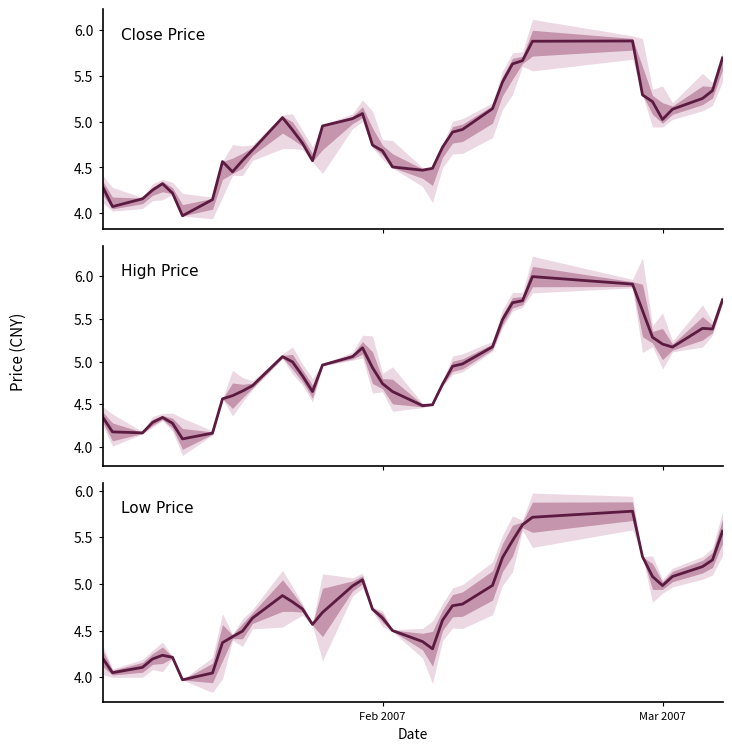

True or false: High Price has more than 0 points higher than both neighbors.

True